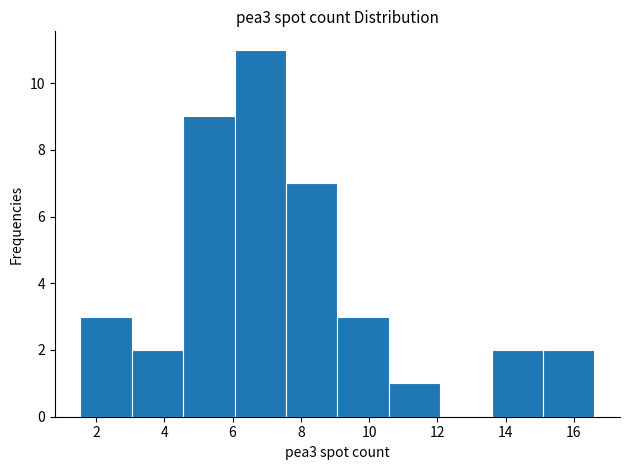

Reading left to right, list every bar in this chart as the range it spans on the x-axis followed by its height. Neither the bar edges nor the heights are printed on the chart, so give them approximately, as read against the axes.

1.6 to 3.0: 3
3.0 to 4.6: 2
4.6 to 6.0: 9
6.0 to 7.6: 11
7.6 to 9.0: 7
9.0 to 10.6: 3
10.6 to 12.0: 1
12.0 to 13.6: 0
13.6 to 15.0: 2
15.0 to 16.6: 2